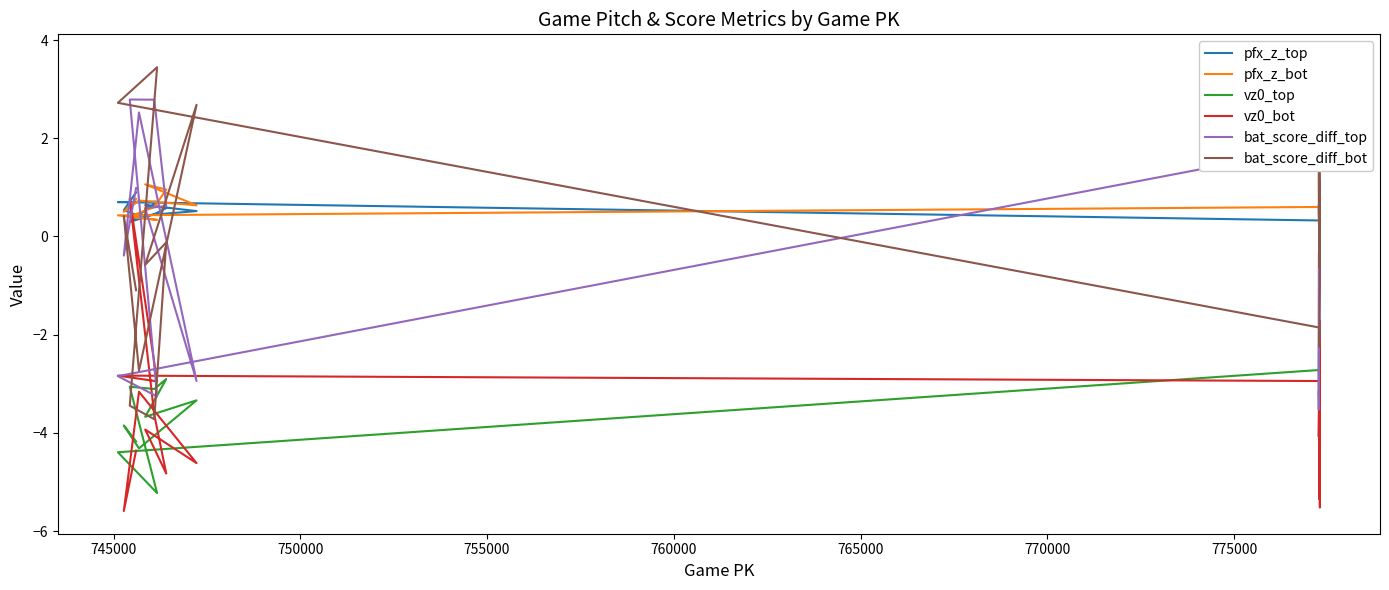

How many lines are shown in the chart?

6